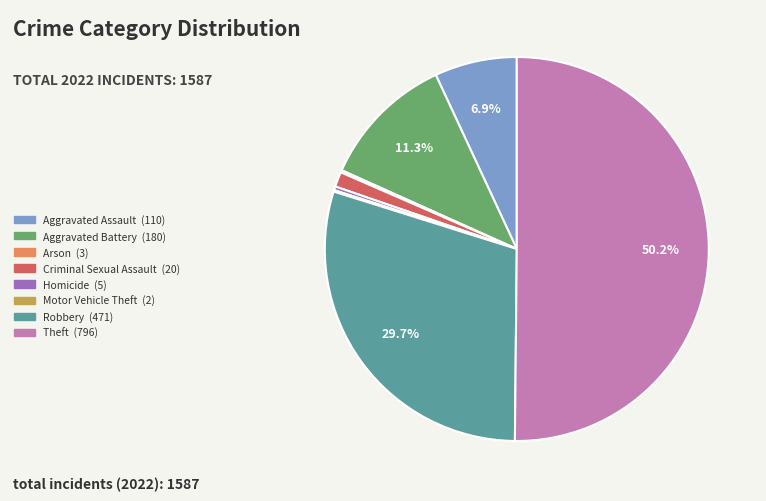

What percentage is NOT represented by Theft (796)?

49.8%